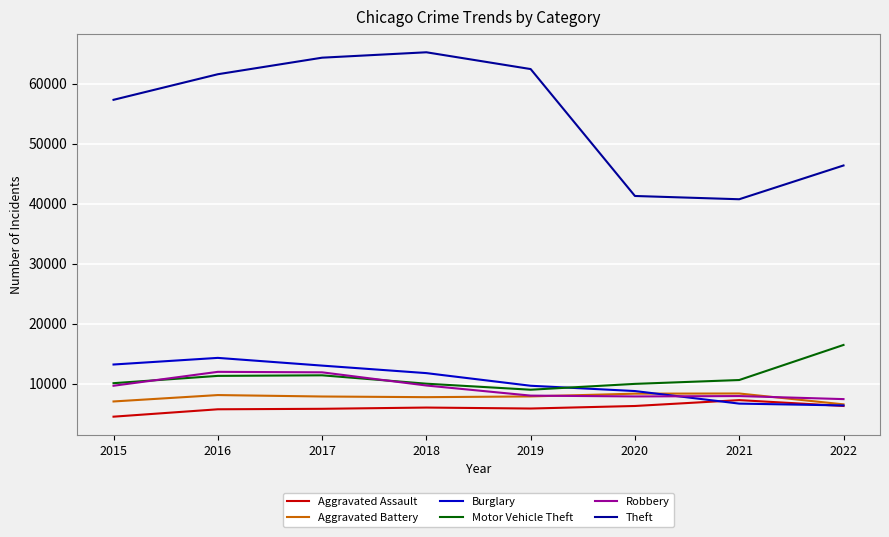

How many lines are shown in the chart?

6